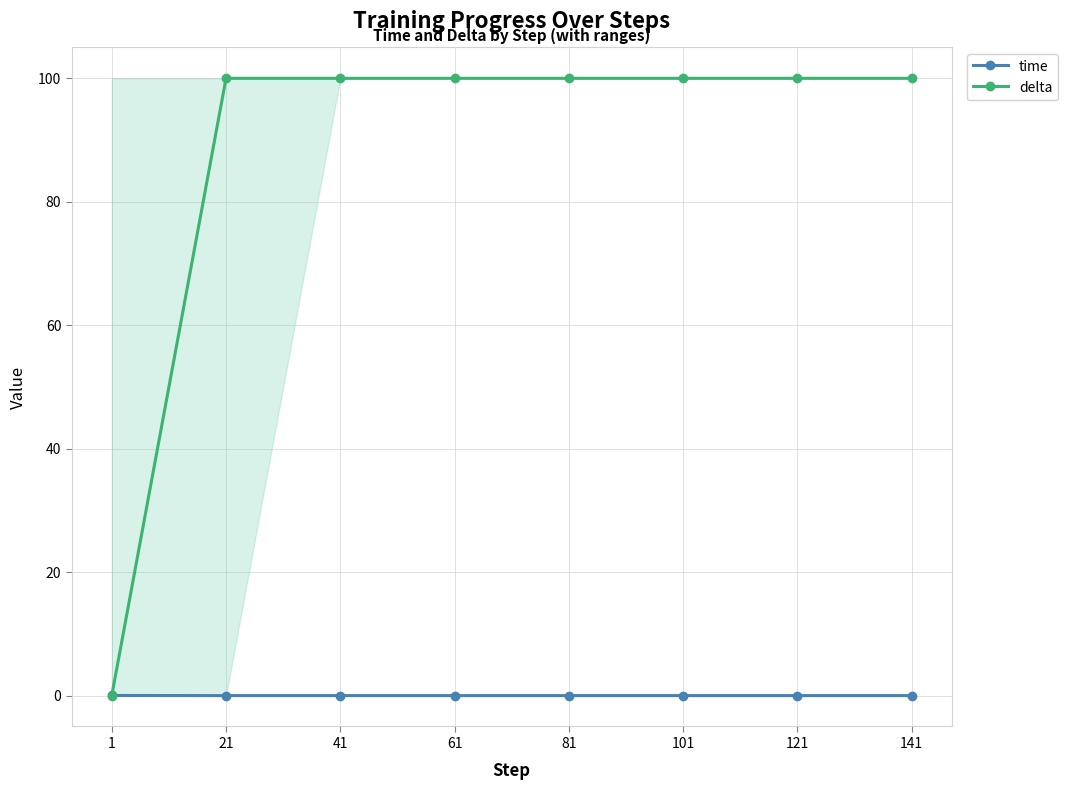

Which series changed the most between 61 and 121?

time